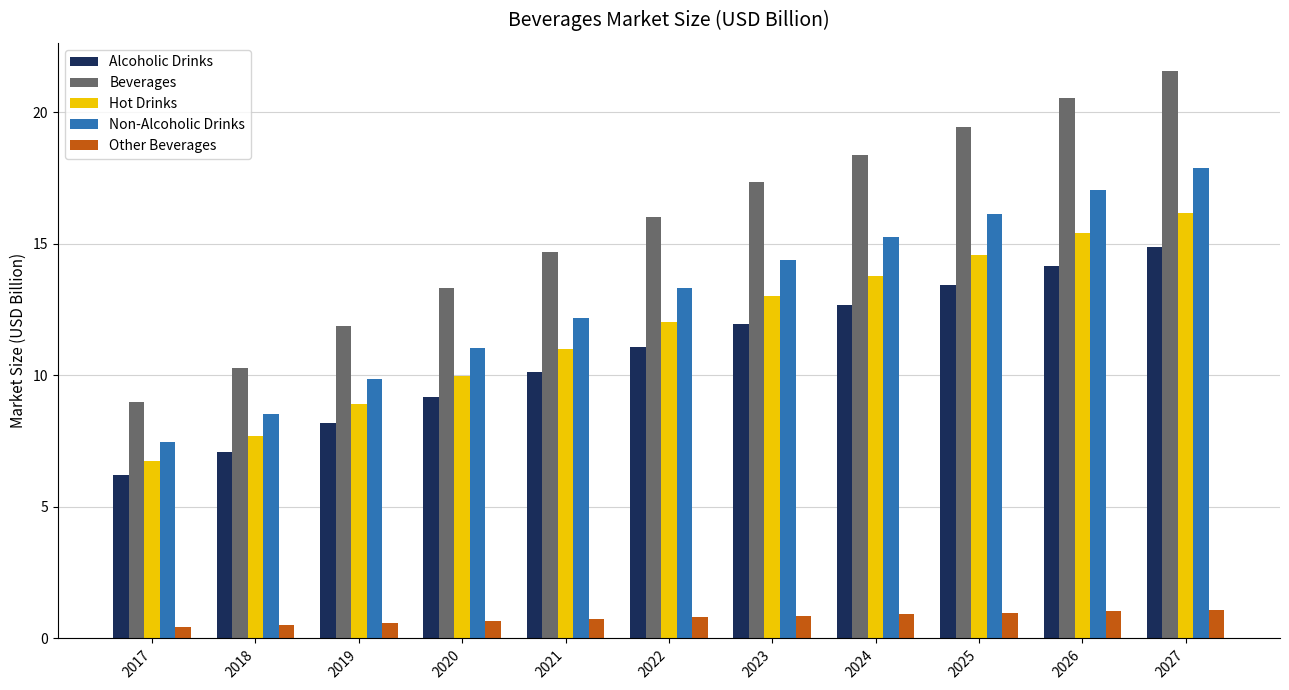

Read the Other Beverages value at 2020.

0.7